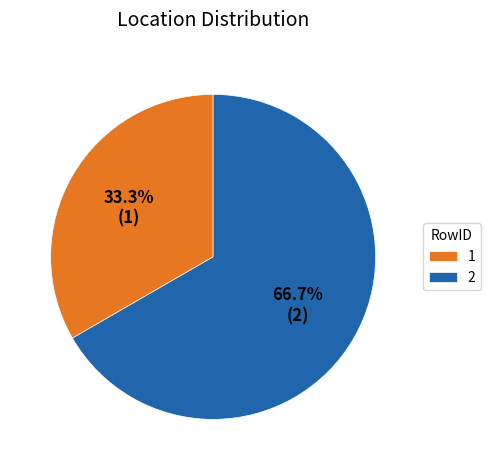

To the nearest percent, what percentage of the pie is 1?

33%